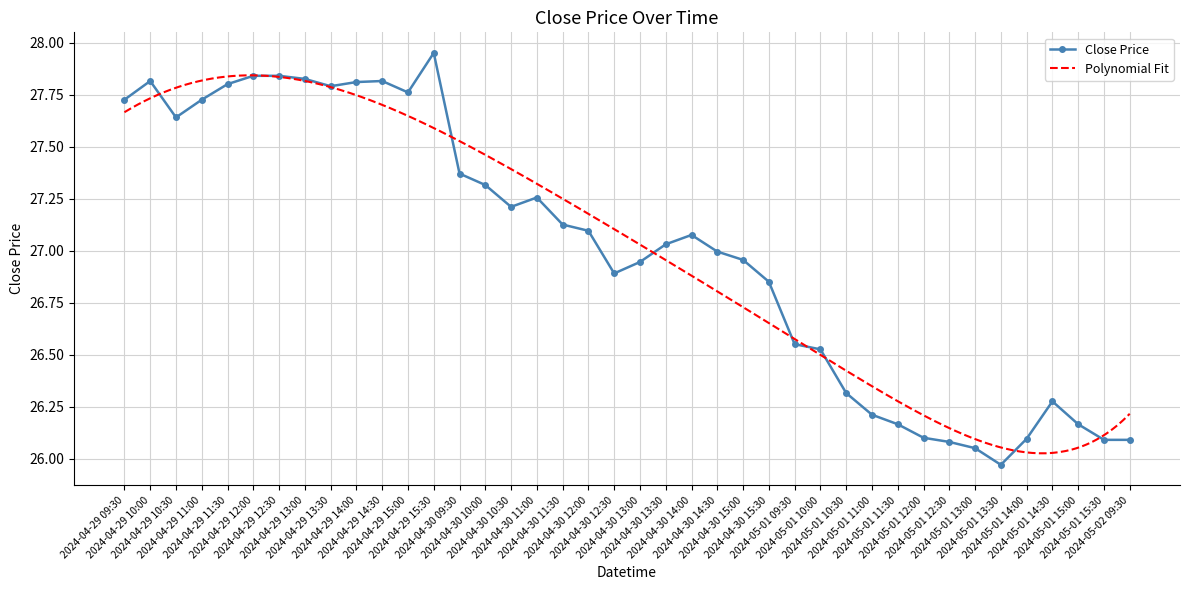

Which label corresponds to the smallest value in the chart?

2024-05-01 13:30